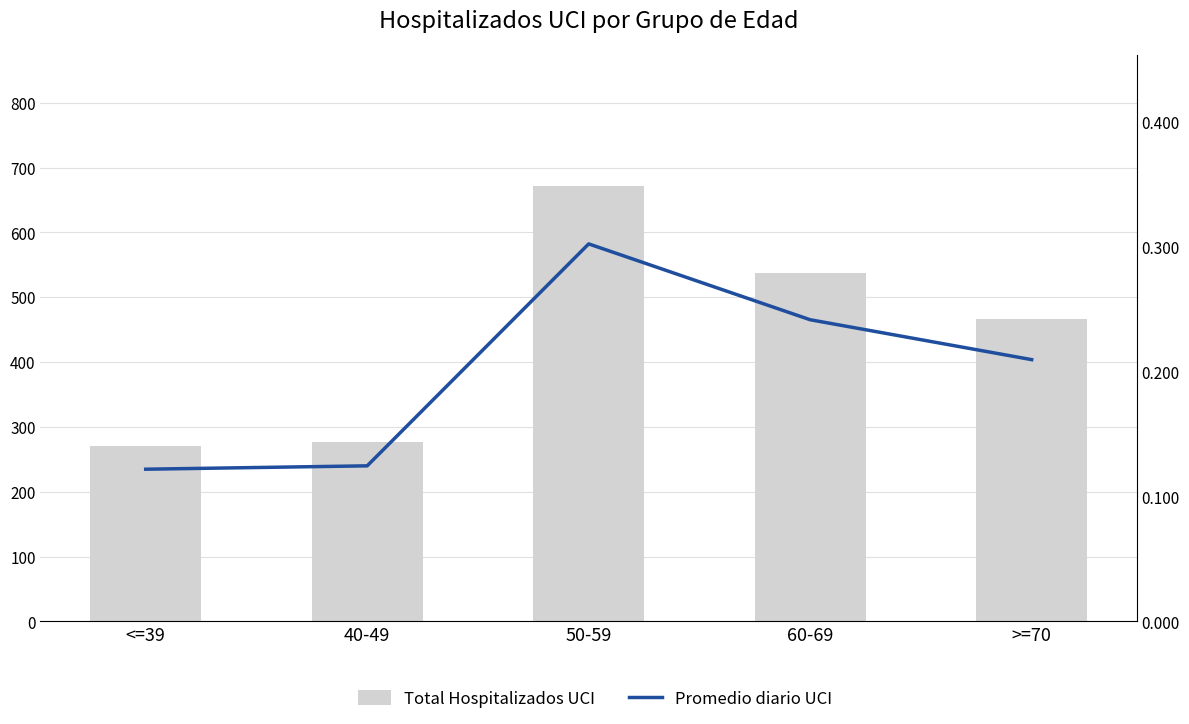

What is the difference between the Total Hospitalizados UCI values at 60-69 and <=39?

266.0